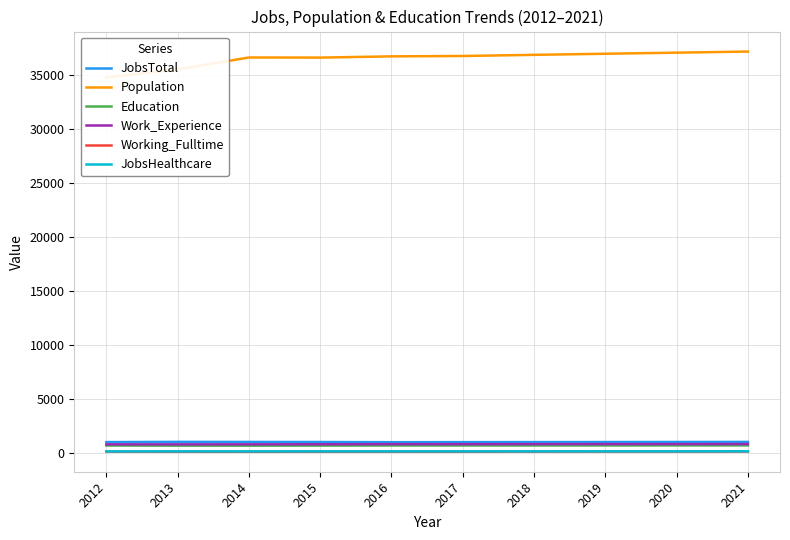

True or false: Education and Population cross at least once.

False